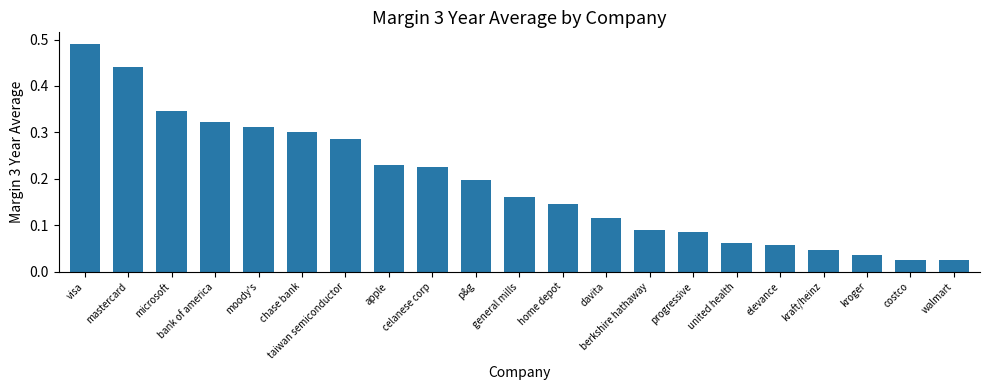

What is the sum of all values?

4.0